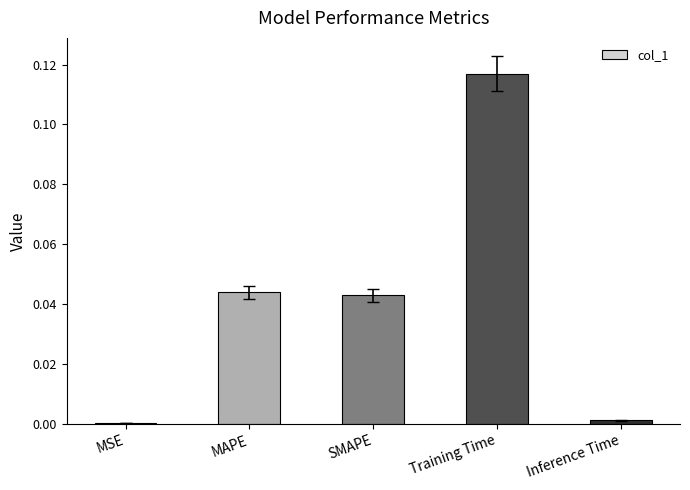

True or false: the data shows 0.0 at Training Time.

False